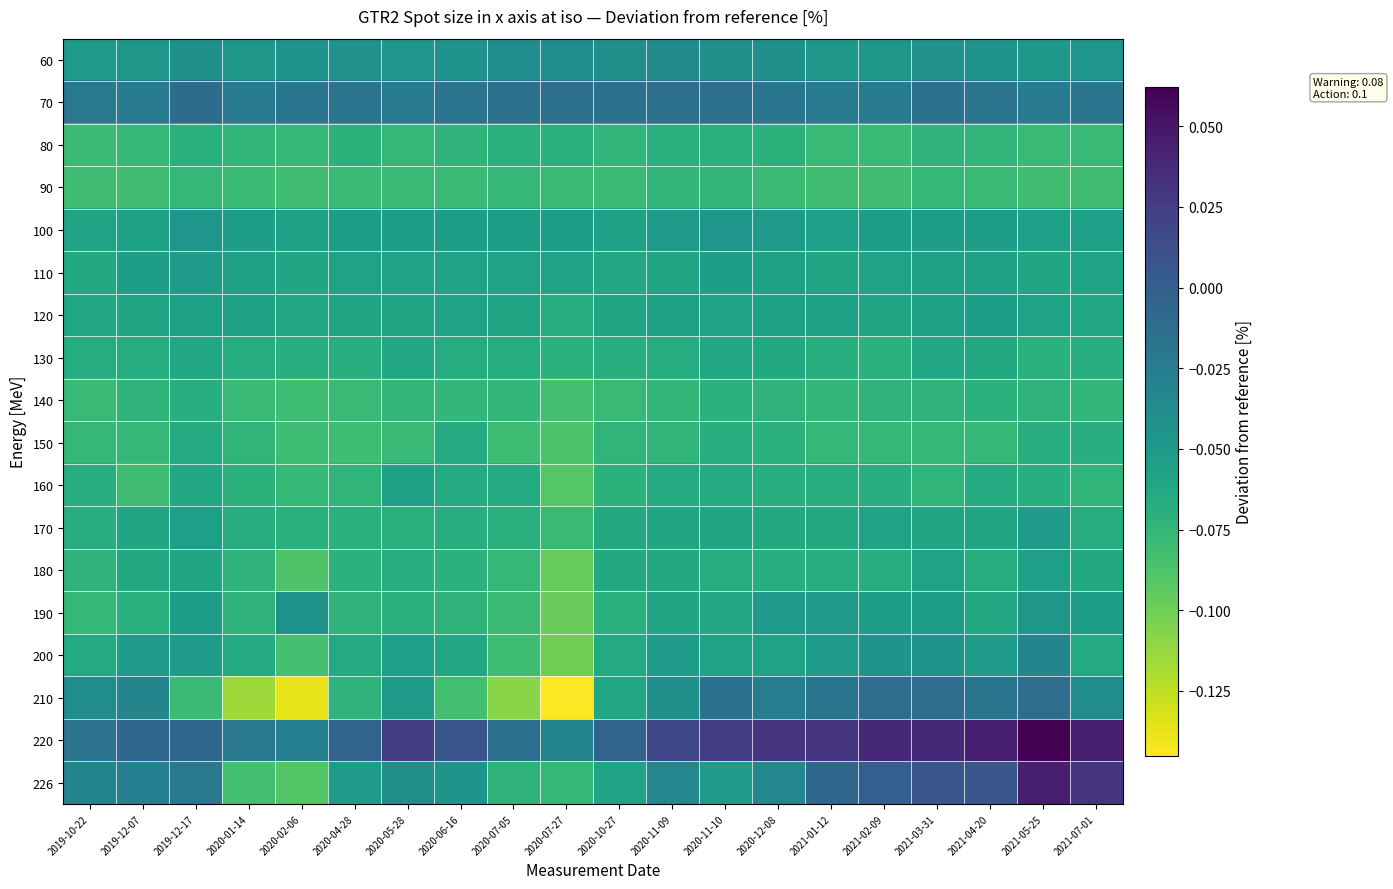

Reading left to right, list all the values displayed in this chart.

60: 2019-10-22=-0.1	2019-12-07=-0.0	2019-12-17=-0.0	2020-01-14=-0.0	2020-02-06=-0.0	2020-04-28=-0.0	2020-05-28=-0.0	2020-06-16=-0.0	2020-07-05=-0.0	2020-07-27=-0.0	2020-10-27=-0.0	2020-11-09=-0.0	2020-11-10=-0.0	2020-12-08=-0.0	2021-01-12=-0.0	2021-02-09=-0.0	2021-03-31=-0.0	2021-04-20=-0.0	2021-05-25=-0.0	2021-07-01=-0.0
70: 2019-10-22=-0.0	2019-12-07=-0.0	2019-12-17=-0.0	2020-01-14=-0.0	2020-02-06=-0.0	2020-04-28=-0.0	2020-05-28=-0.0	2020-06-16=-0.0	2020-07-05=-0.0	2020-07-27=-0.0	2020-10-27=-0.0	2020-11-09=-0.0	2020-11-10=-0.0	2020-12-08=-0.0	2021-01-12=-0.0	2021-02-09=-0.0	2021-03-31=-0.0	2021-04-20=-0.0	2021-05-25=-0.0	2021-07-01=-0.0
80: 2019-10-22=-0.1	2019-12-07=-0.1	2019-12-17=-0.1	2020-01-14=-0.1	2020-02-06=-0.1	2020-04-28=-0.1	2020-05-28=-0.1	2020-06-16=-0.1	2020-07-05=-0.1	2020-07-27=-0.1	2020-10-27=-0.1	2020-11-09=-0.1	2020-11-10=-0.1	2020-12-08=-0.1	2021-01-12=-0.1	2021-02-09=-0.1	2021-03-31=-0.1	2021-04-20=-0.1	2021-05-25=-0.1	2021-07-01=-0.1
90: 2019-10-22=-0.1	2019-12-07=-0.1	2019-12-17=-0.1	2020-01-14=-0.1	2020-02-06=-0.1	2020-04-28=-0.1	2020-05-28=-0.1	2020-06-16=-0.1	2020-07-05=-0.1	2020-07-27=-0.1	2020-10-27=-0.1	2020-11-09=-0.1	2020-11-10=-0.1	2020-12-08=-0.1	2021-01-12=-0.1	2021-02-09=-0.1	2021-03-31=-0.1	2021-04-20=-0.1	2021-05-25=-0.1	2021-07-01=-0.1
100: 2019-10-22=-0.1	2019-12-07=-0.1	2019-12-17=-0.0	2020-01-14=-0.1	2020-02-06=-0.1	2020-04-28=-0.1	2020-05-28=-0.1	2020-06-16=-0.1	2020-07-05=-0.1	2020-07-27=-0.1	2020-10-27=-0.1	2020-11-09=-0.1	2020-11-10=-0.0	2020-12-08=-0.0	2021-01-12=-0.1	2021-02-09=-0.1	2021-03-31=-0.1	2021-04-20=-0.1	2021-05-25=-0.1	2021-07-01=-0.1
110: 2019-10-22=-0.1	2019-12-07=-0.1	2019-12-17=-0.1	2020-01-14=-0.1	2020-02-06=-0.1	2020-04-28=-0.1	2020-05-28=-0.1	2020-06-16=-0.1	2020-07-05=-0.1	2020-07-27=-0.1	2020-10-27=-0.1	2020-11-09=-0.1	2020-11-10=-0.1	2020-12-08=-0.1	2021-01-12=-0.1	2021-02-09=-0.1	2021-03-31=-0.1	2021-04-20=-0.1	2021-05-25=-0.1	2021-07-01=-0.1
120: 2019-10-22=-0.1	2019-12-07=-0.1	2019-12-17=-0.1	2020-01-14=-0.1	2020-02-06=-0.1	2020-04-28=-0.1	2020-05-28=-0.1	2020-06-16=-0.1	2020-07-05=-0.1	2020-07-27=-0.1	2020-10-27=-0.1	2020-11-09=-0.1	2020-11-10=-0.1	2020-12-08=-0.1	2021-01-12=-0.1	2021-02-09=-0.1	2021-03-31=-0.1	2021-04-20=-0.1	2021-05-25=-0.1	2021-07-01=-0.1
130: 2019-10-22=-0.1	2019-12-07=-0.1	2019-12-17=-0.1	2020-01-14=-0.1	2020-02-06=-0.1	2020-04-28=-0.1	2020-05-28=-0.1	2020-06-16=-0.1	2020-07-05=-0.1	2020-07-27=-0.1	2020-10-27=-0.1	2020-11-09=-0.1	2020-11-10=-0.1	2020-12-08=-0.1	2021-01-12=-0.1	2021-02-09=-0.1	2021-03-31=-0.1	2021-04-20=-0.1	2021-05-25=-0.1	2021-07-01=-0.1
140: 2019-10-22=-0.1	2019-12-07=-0.1	2019-12-17=-0.1	2020-01-14=-0.1	2020-02-06=-0.1	2020-04-28=-0.1	2020-05-28=-0.1	2020-06-16=-0.1	2020-07-05=-0.1	2020-07-27=-0.1	2020-10-27=-0.1	2020-11-09=-0.1	2020-11-10=-0.1	2020-12-08=-0.1	2021-01-12=-0.1	2021-02-09=-0.1	2021-03-31=-0.1	2021-04-20=-0.1	2021-05-25=-0.1	2021-07-01=-0.1
150: 2019-10-22=-0.1	2019-12-07=-0.1	2019-12-17=-0.1	2020-01-14=-0.1	2020-02-06=-0.1	2020-04-28=-0.1	2020-05-28=-0.1	2020-06-16=-0.1	2020-07-05=-0.1	2020-07-27=-0.1	2020-10-27=-0.1	2020-11-09=-0.1	2020-11-10=-0.1	2020-12-08=-0.1	2021-01-12=-0.1	2021-02-09=-0.1	2021-03-31=-0.1	2021-04-20=-0.1	2021-05-25=-0.1	2021-07-01=-0.1
160: 2019-10-22=-0.1	2019-12-07=-0.1	2019-12-17=-0.1	2020-01-14=-0.1	2020-02-06=-0.1	2020-04-28=-0.1	2020-05-28=-0.1	2020-06-16=-0.1	2020-07-05=-0.1	2020-07-27=-0.1	2020-10-27=-0.1	2020-11-09=-0.1	2020-11-10=-0.1	2020-12-08=-0.1	2021-01-12=-0.1	2021-02-09=-0.1	2021-03-31=-0.1	2021-04-20=-0.1	2021-05-25=-0.1	2021-07-01=-0.1
170: 2019-10-22=-0.1	2019-12-07=-0.1	2019-12-17=-0.1	2020-01-14=-0.1	2020-02-06=-0.1	2020-04-28=-0.1	2020-05-28=-0.1	2020-06-16=-0.1	2020-07-05=-0.1	2020-07-27=-0.1	2020-10-27=-0.1	2020-11-09=-0.1	2020-11-10=-0.1	2020-12-08=-0.1	2021-01-12=-0.1	2021-02-09=-0.1	2021-03-31=-0.1	2021-04-20=-0.1	2021-05-25=-0.1	2021-07-01=-0.1
180: 2019-10-22=-0.1	2019-12-07=-0.1	2019-12-17=-0.1	2020-01-14=-0.1	2020-02-06=-0.1	2020-04-28=-0.1	2020-05-28=-0.1	2020-06-16=-0.1	2020-07-05=-0.1	2020-07-27=-0.1	2020-10-27=-0.1	2020-11-09=-0.1	2020-11-10=-0.1	2020-12-08=-0.1	2021-01-12=-0.1	2021-02-09=-0.1	2021-03-31=-0.1	2021-04-20=-0.1	2021-05-25=-0.1	2021-07-01=-0.1
190: 2019-10-22=-0.1	2019-12-07=-0.1	2019-12-17=-0.1	2020-01-14=-0.1	2020-02-06=-0.0	2020-04-28=-0.1	2020-05-28=-0.1	2020-06-16=-0.1	2020-07-05=-0.1	2020-07-27=-0.1	2020-10-27=-0.1	2020-11-09=-0.1	2020-11-10=-0.1	2020-12-08=-0.1	2021-01-12=-0.1	2021-02-09=-0.1	2021-03-31=-0.1	2021-04-20=-0.1	2021-05-25=-0.0	2021-07-01=-0.1
200: 2019-10-22=-0.1	2019-12-07=-0.1	2019-12-17=-0.1	2020-01-14=-0.1	2020-02-06=-0.1	2020-04-28=-0.1	2020-05-28=-0.1	2020-06-16=-0.1	2020-07-05=-0.1	2020-07-27=-0.1	2020-10-27=-0.1	2020-11-09=-0.1	2020-11-10=-0.1	2020-12-08=-0.1	2021-01-12=-0.1	2021-02-09=-0.0	2021-03-31=-0.0	2021-04-20=-0.1	2021-05-25=-0.0	2021-07-01=-0.1
210: 2019-10-22=-0.0	2019-12-07=-0.0	2019-12-17=-0.1	2020-01-14=-0.1	2020-02-06=-0.1	2020-04-28=-0.1	2020-05-28=-0.1	2020-06-16=-0.1	2020-07-05=-0.1	2020-07-27=-0.1	2020-10-27=-0.1	2020-11-09=-0.0	2020-11-10=-0.0	2020-12-08=-0.0	2021-01-12=-0.0	2021-02-09=-0.0	2021-03-31=-0.0	2021-04-20=-0.0	2021-05-25=-0.0	2021-07-01=-0.0
220: 2019-10-22=-0.0	2019-12-07=-0.0	2019-12-17=-0.0	2020-01-14=-0.0	2020-02-06=-0.0	2020-04-28=-0.0	2020-05-28=0.0	2020-06-16=0.0	2020-07-05=-0.0	2020-07-27=-0.0	2020-10-27=-0.0	2020-11-09=0.0	2020-11-10=0.0	2020-12-08=0.0	2021-01-12=0.0	2021-02-09=0.0	2021-03-31=0.0	2021-04-20=0.0	2021-05-25=0.1	2021-07-01=0.0
226: 2019-10-22=-0.0	2019-12-07=-0.0	2019-12-17=-0.0	2020-01-14=-0.1	2020-02-06=-0.1	2020-04-28=-0.1	2020-05-28=-0.0	2020-06-16=-0.0	2020-07-05=-0.1	2020-07-27=-0.1	2020-10-27=-0.1	2020-11-09=-0.0	2020-11-10=-0.1	2020-12-08=-0.0	2021-01-12=-0.0	2021-02-09=0.0	2021-03-31=0.0	2021-04-20=0.0	2021-05-25=0.0	2021-07-01=0.0